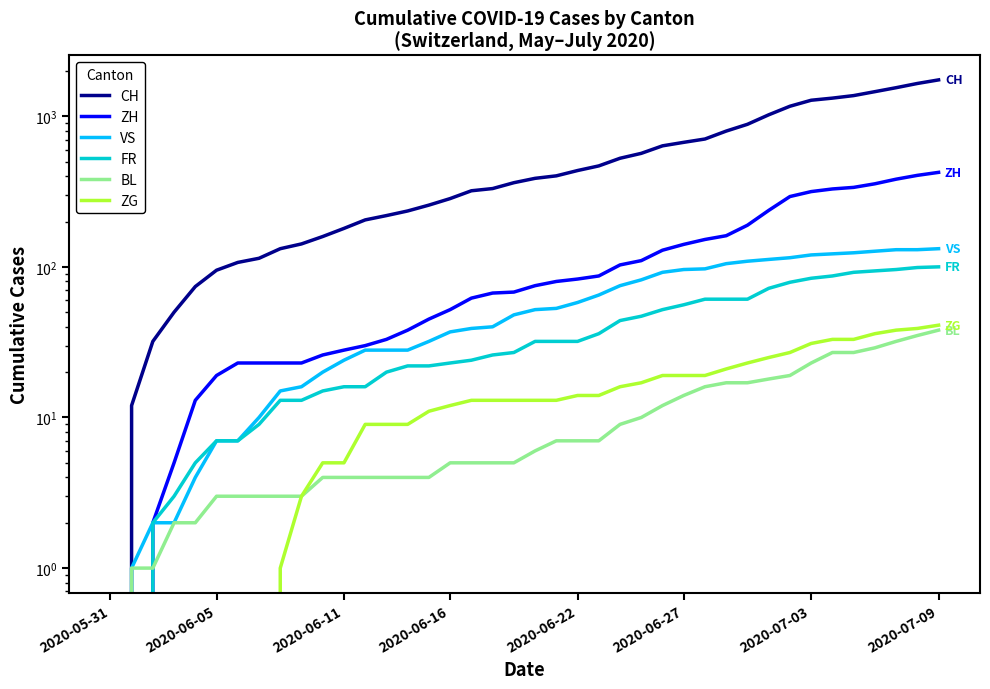

What position from the left is 2020-06-16?

17